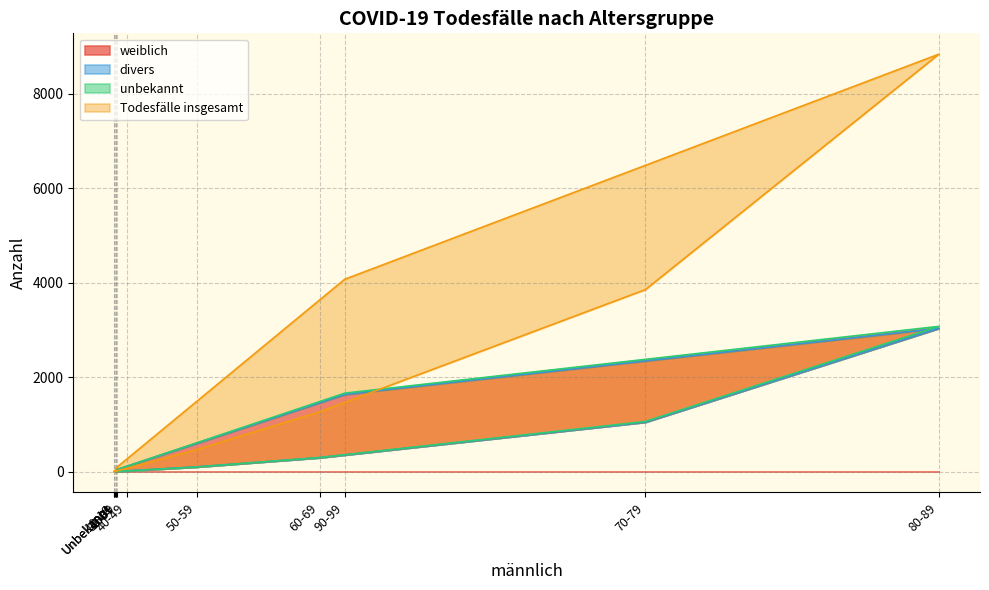

Is the value of weiblich at 40-49 greater than the value of unbekannt at 10-19?

Yes